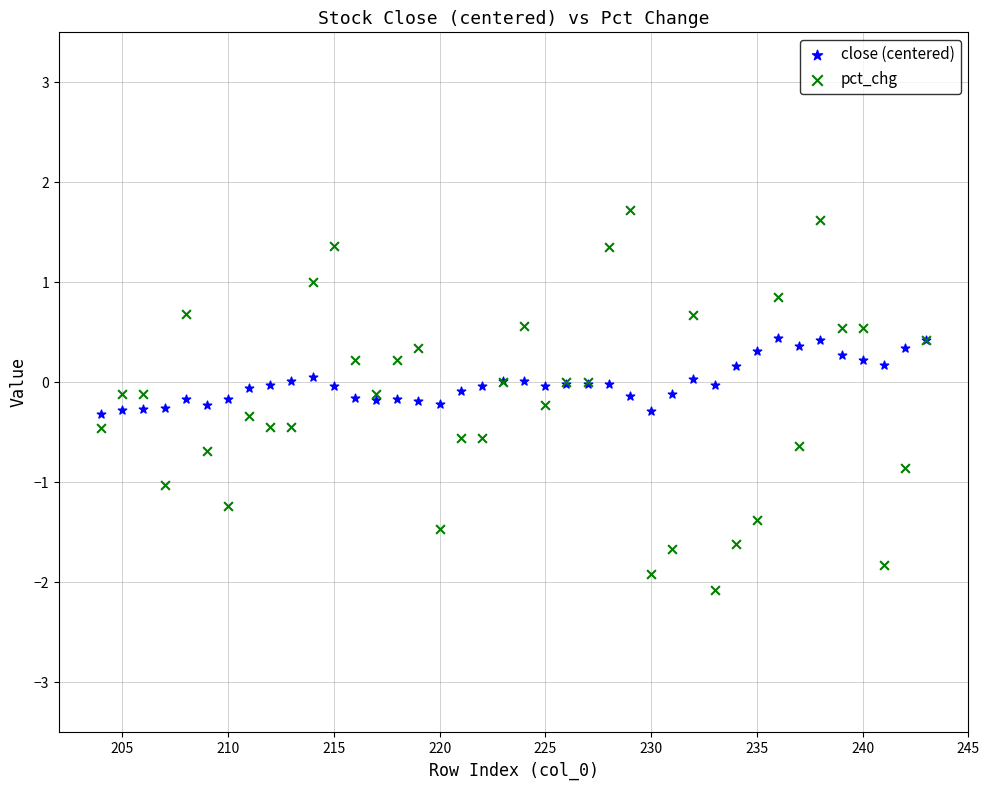

What are all the series names shown in the legend?

close (centered), pct_chg